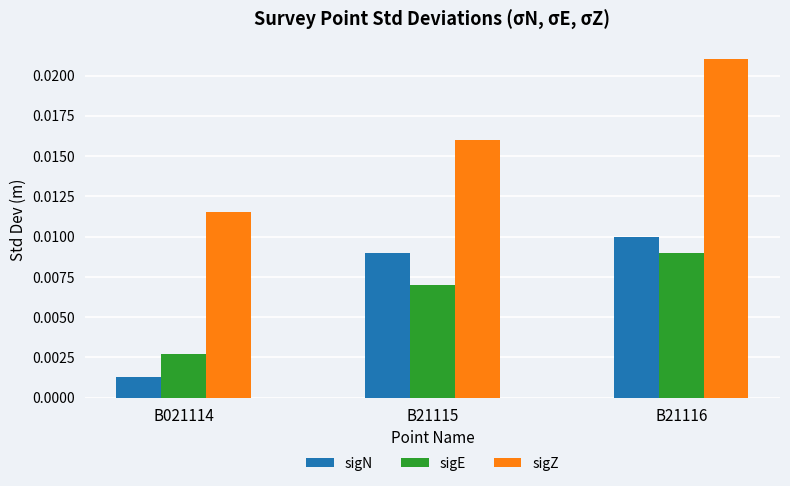

How many sigN values are between 0 and 1?

3